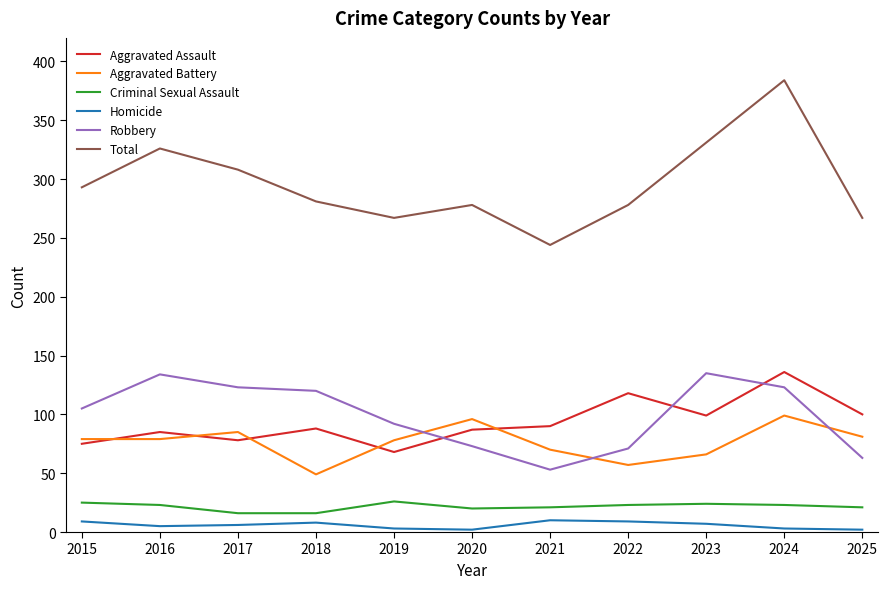

Between 2021 and 2023, which series saw the biggest shift?

Total